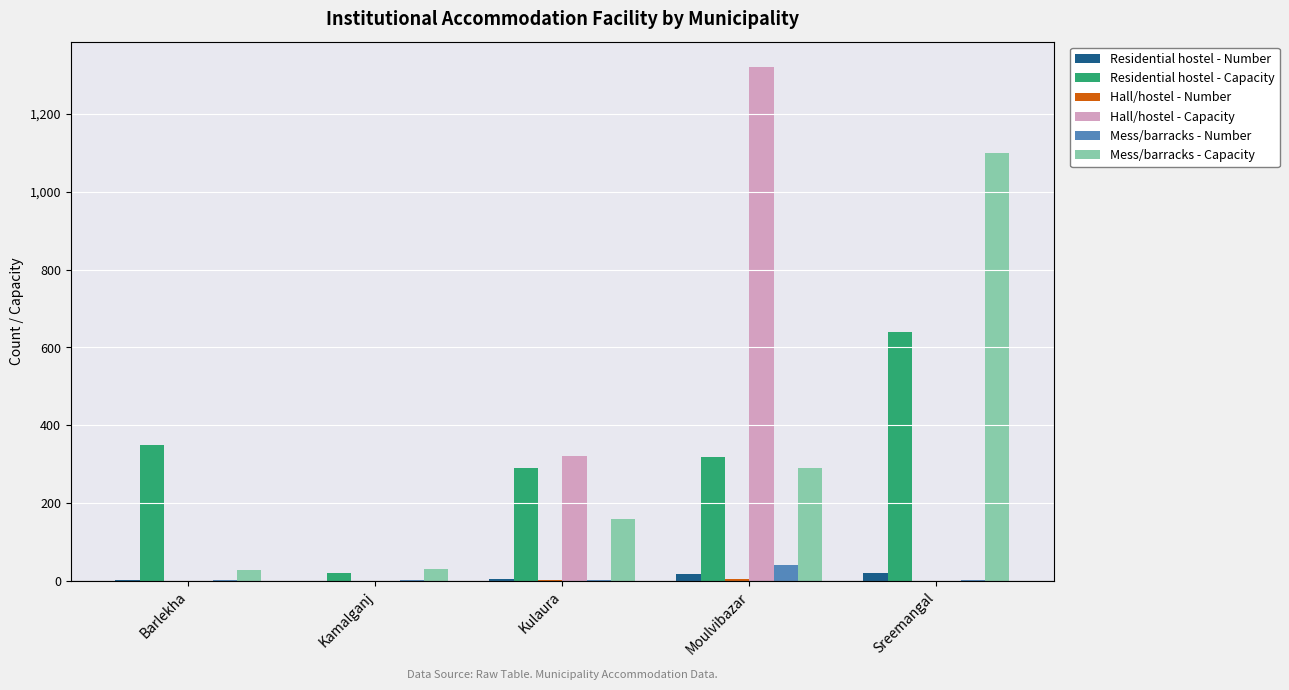

What is the highest value of the Mess/barracks - Number series?

42